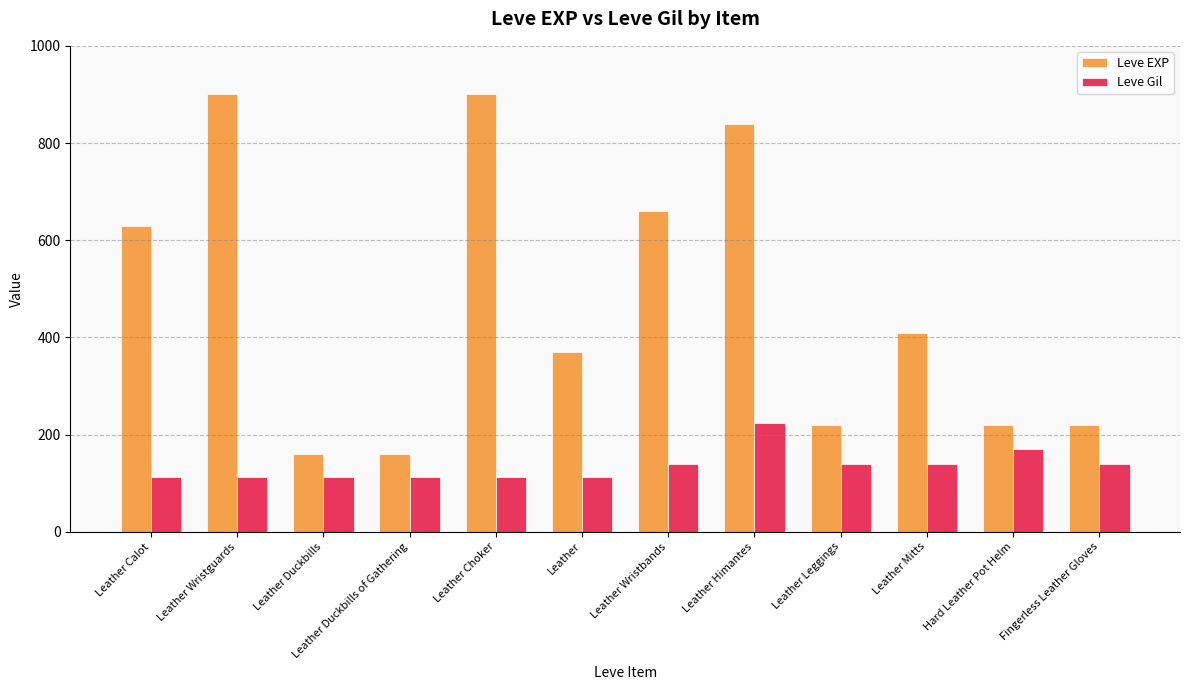

List the series in order of their peak value, lowest first.

Leve Gil, Leve EXP